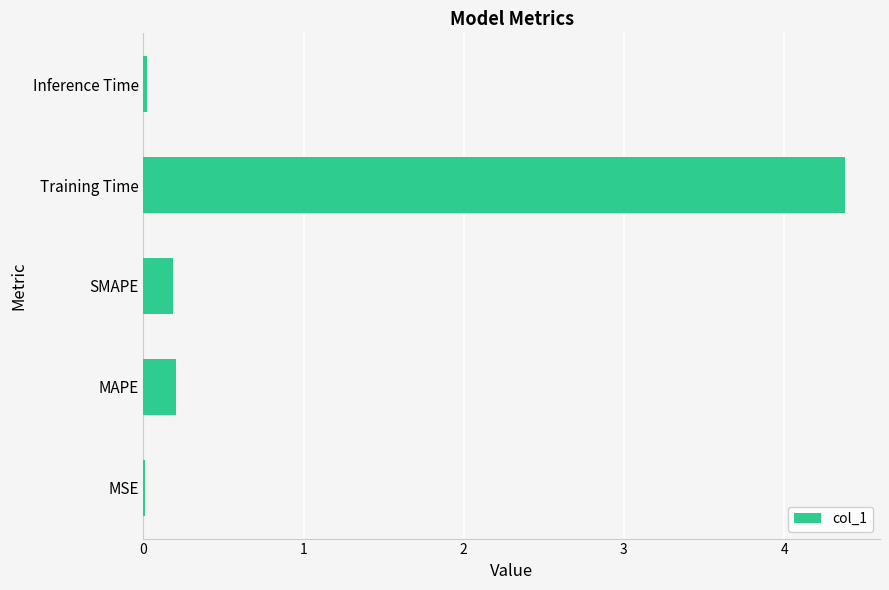

Which label corresponds to the largest value in the chart?

Training Time